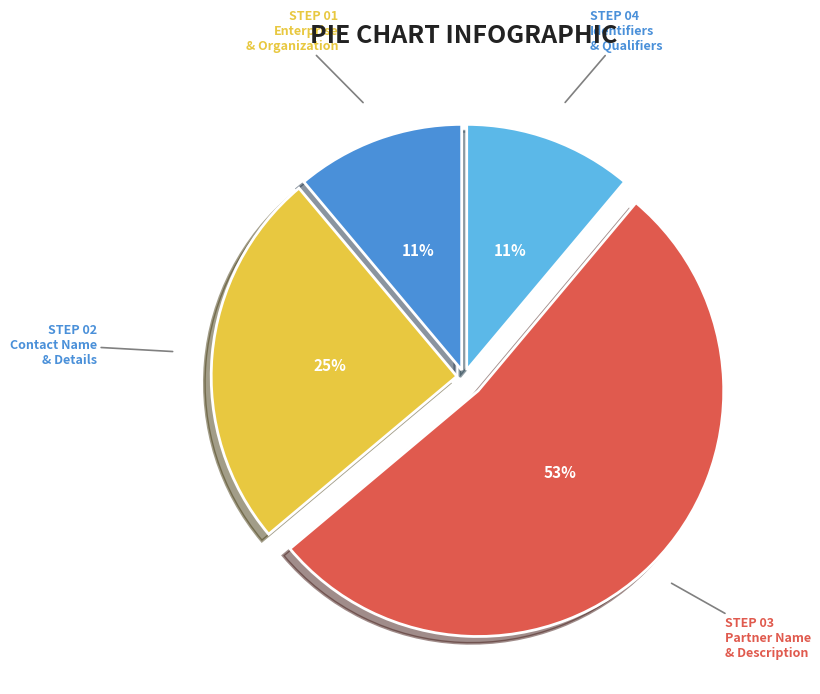

Is there a majority slice in this chart?

Yes